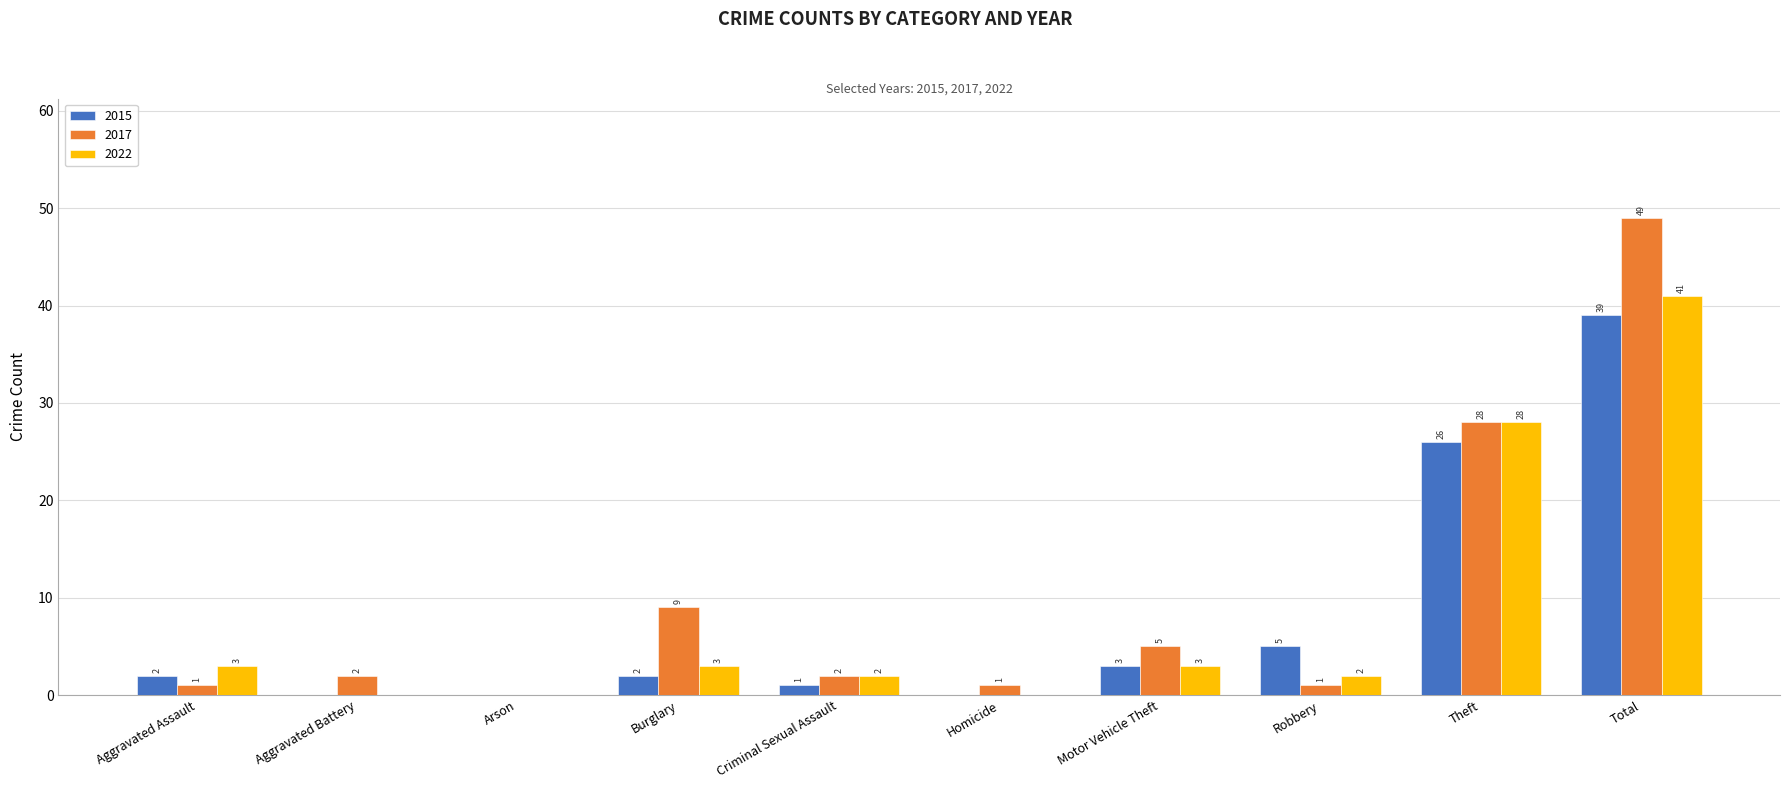

Between Arson and Total, which series saw the biggest shift?

2017